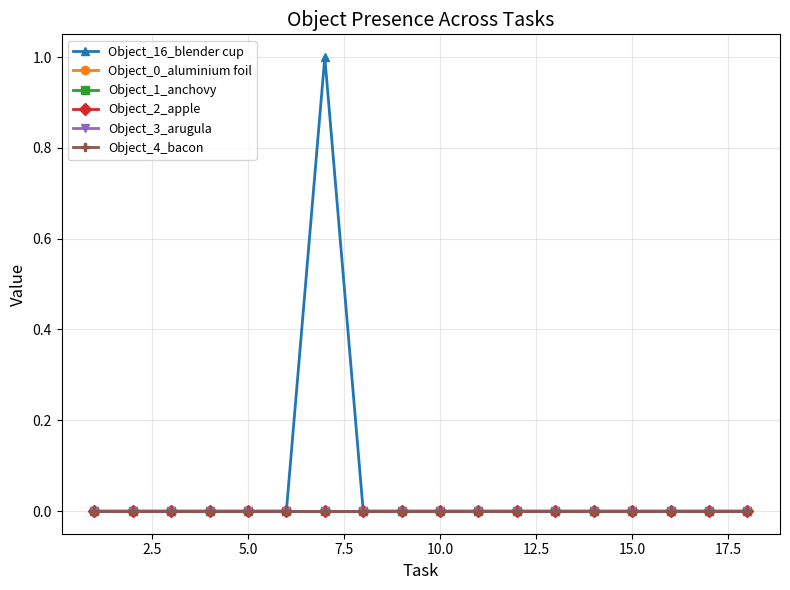

Is this an area chart (filled region under the line)?

No